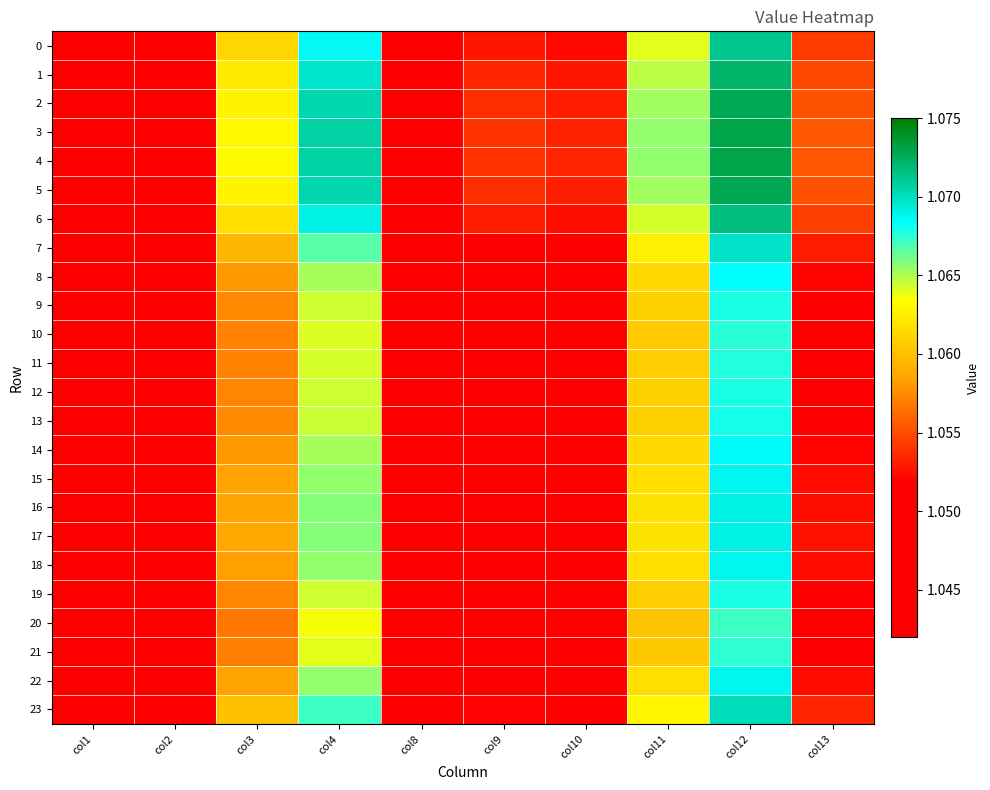

What is the minimum value shown in the chart?

1.0